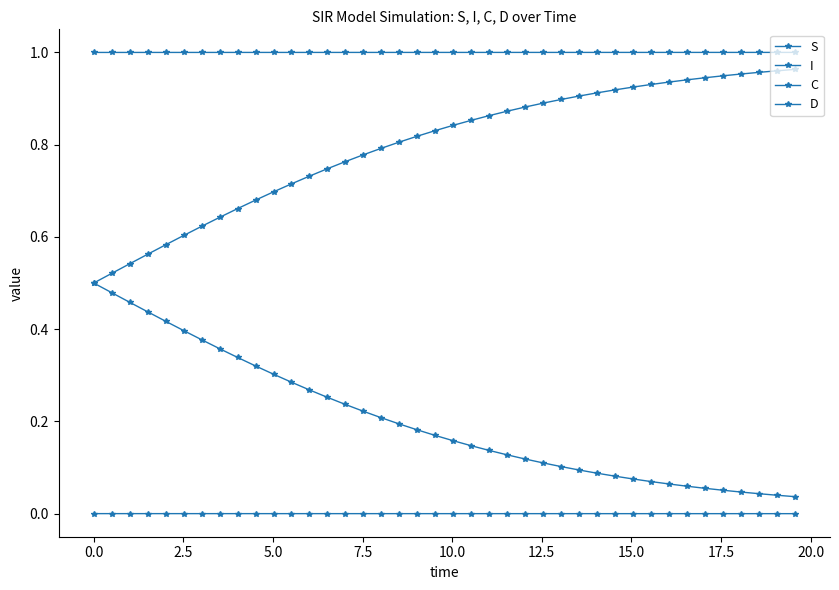

Which series has the widest spread of values?

C